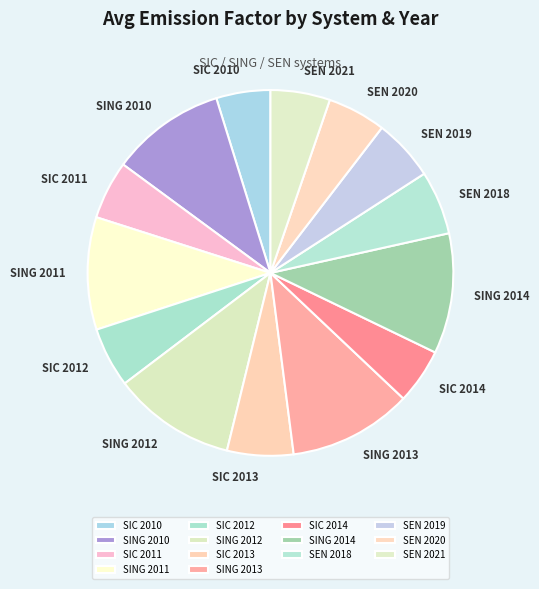

The SEN 2020 slice represents 5% of the pie. True or false?

True